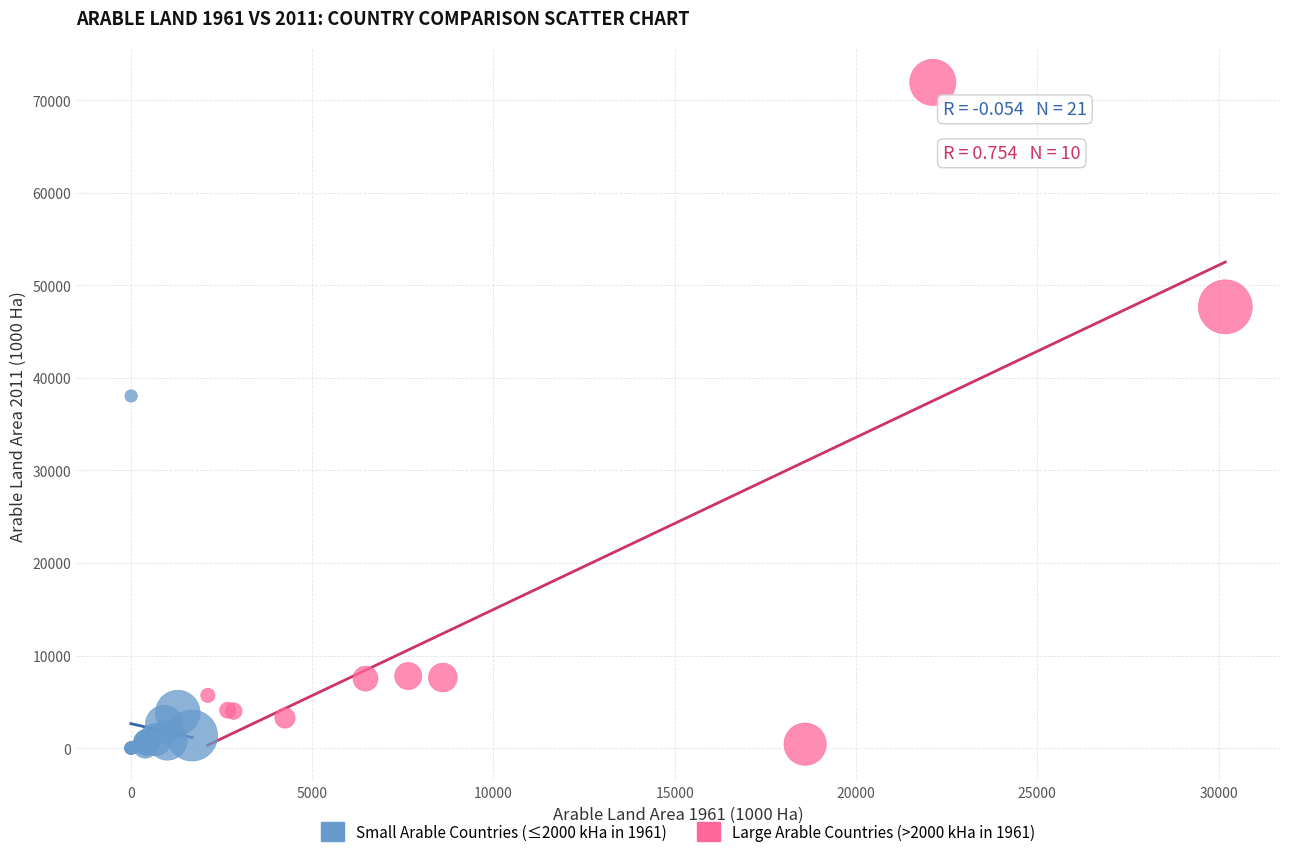

What are all the series names shown in the legend?

Small Arable Countries (≤2000 kHa in 1961), Large Arable Countries (>2000 kHa in 1961)